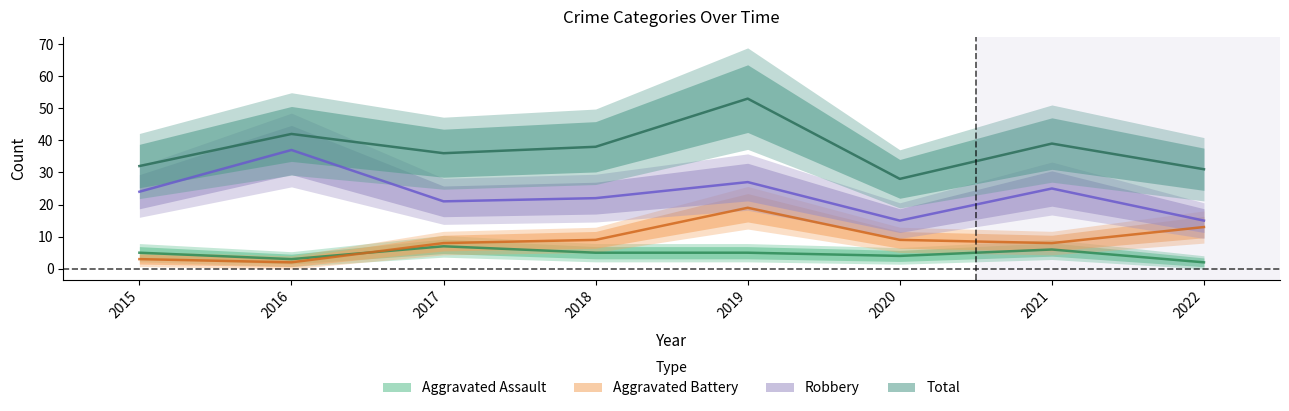

How many distinct data groups are displayed?

4